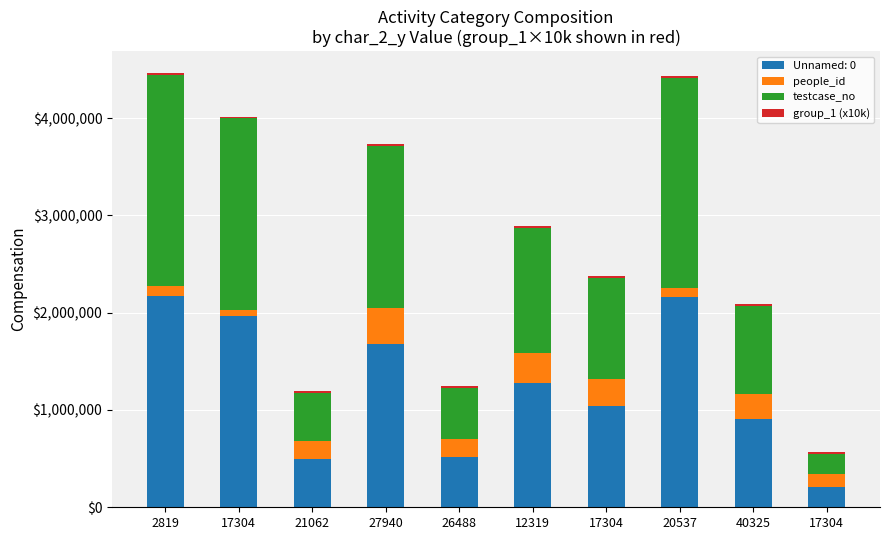

True or false: people_id has a value of 309514 at 12319.

True